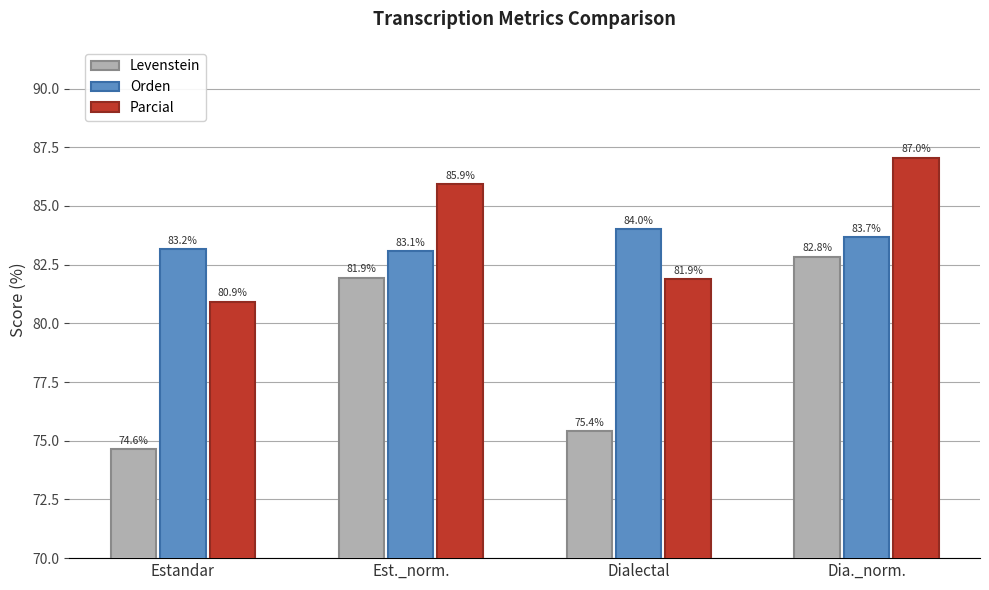

At Dialectal, list the series in order from largest to smallest.

Orden, Parcial, Levenstein